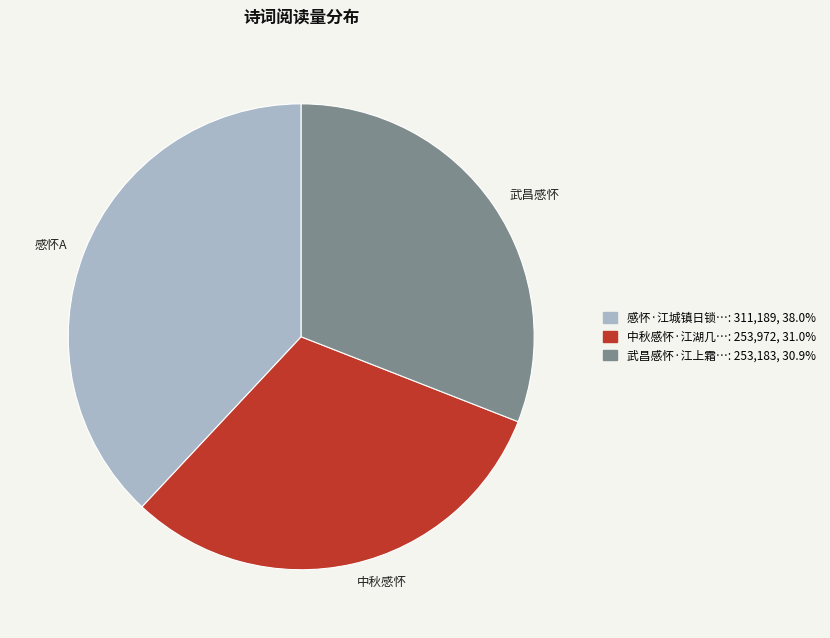

Is 中秋感怀 the majority of the pie?

No